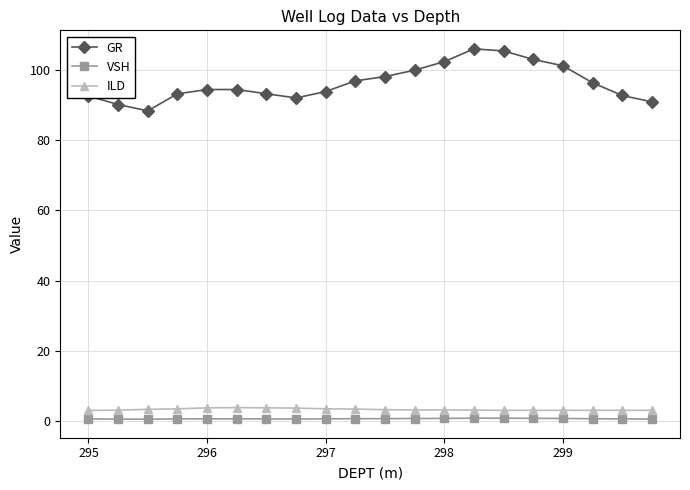

True or false: GR and ILD intersect in this chart.

False